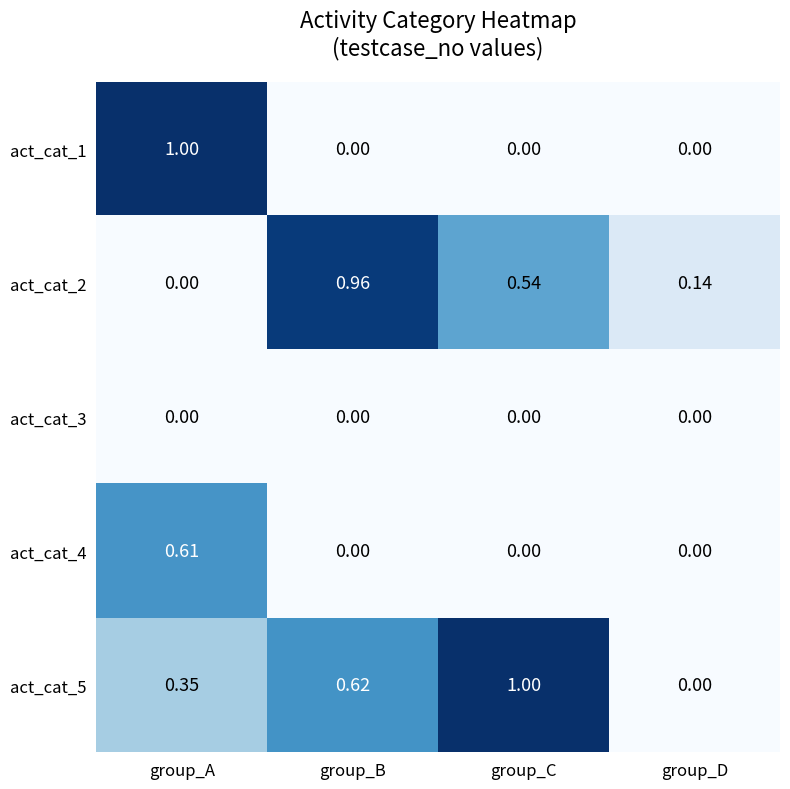

Count the number of data series in this chart.

5